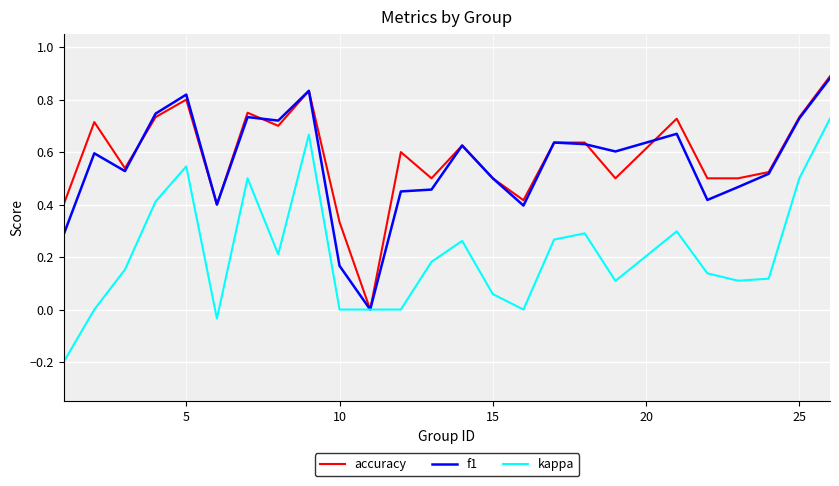

How many lines are shown in the chart?

3